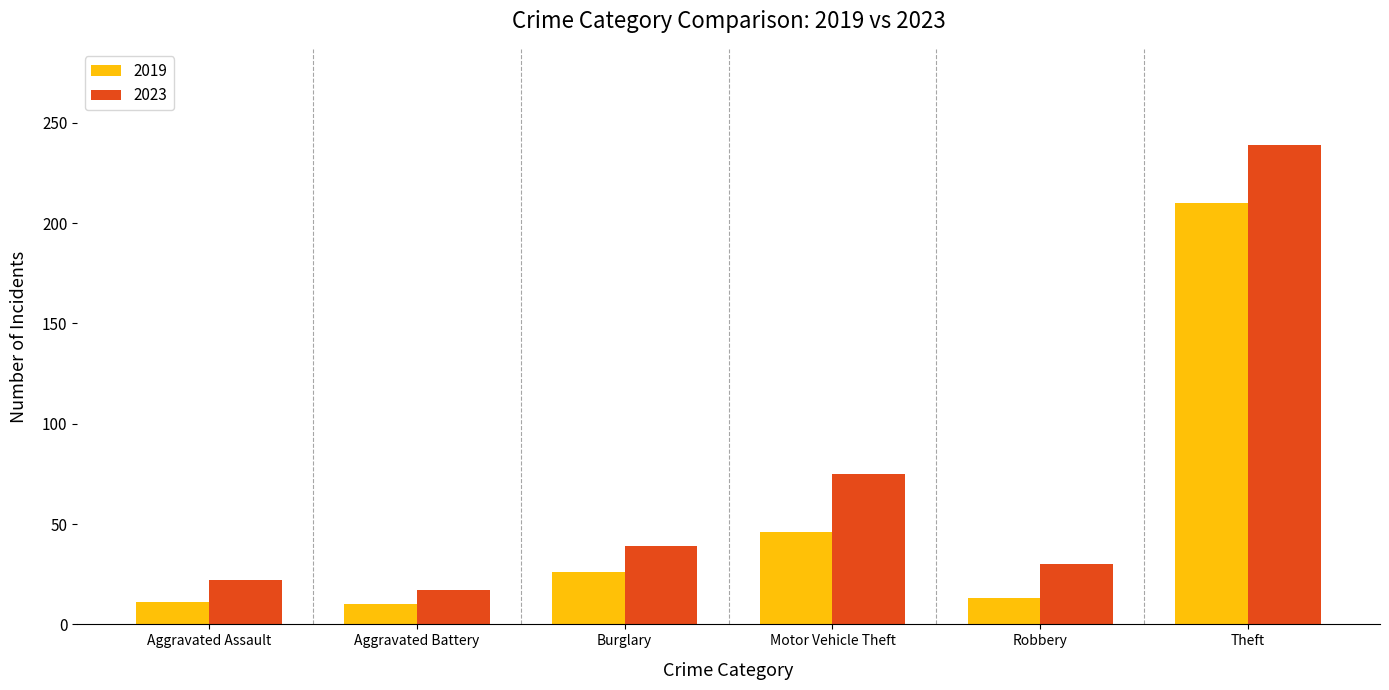

How many distinct data groups are displayed?

2